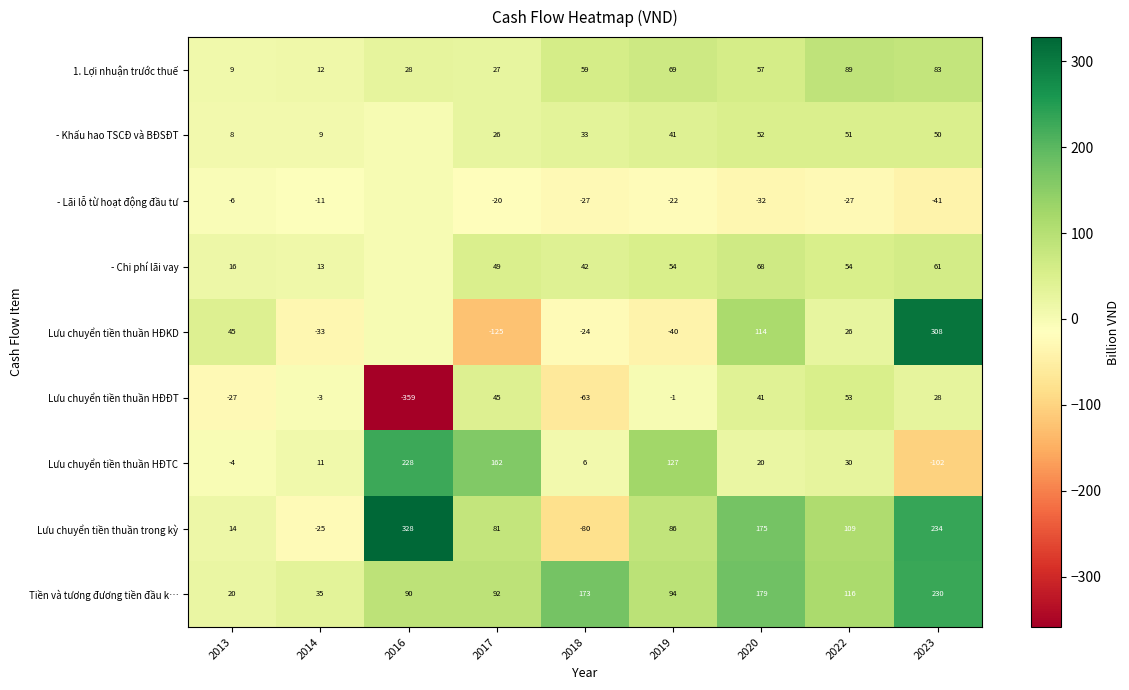

The 1. Lợi nhuận trước thuế series shows 13.7 at 2013. True or false?

False